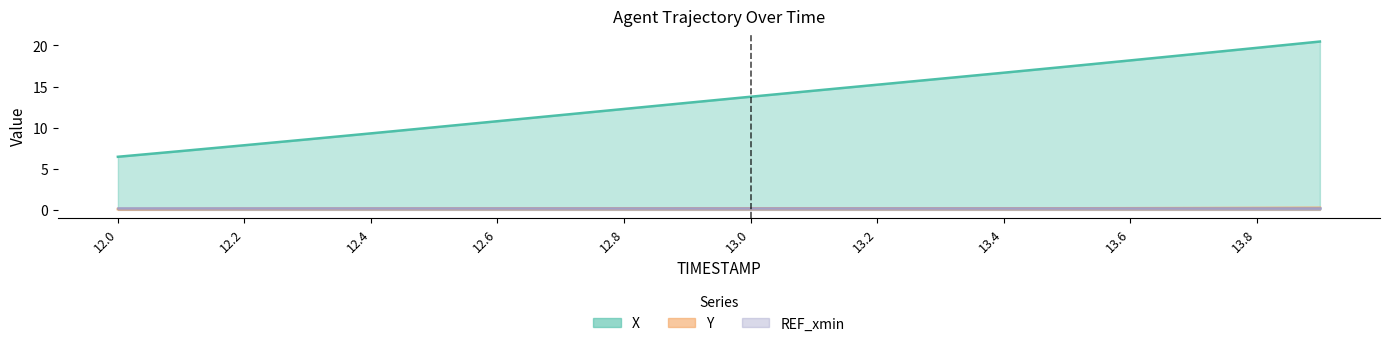

Does the chart have visible grid lines?

No